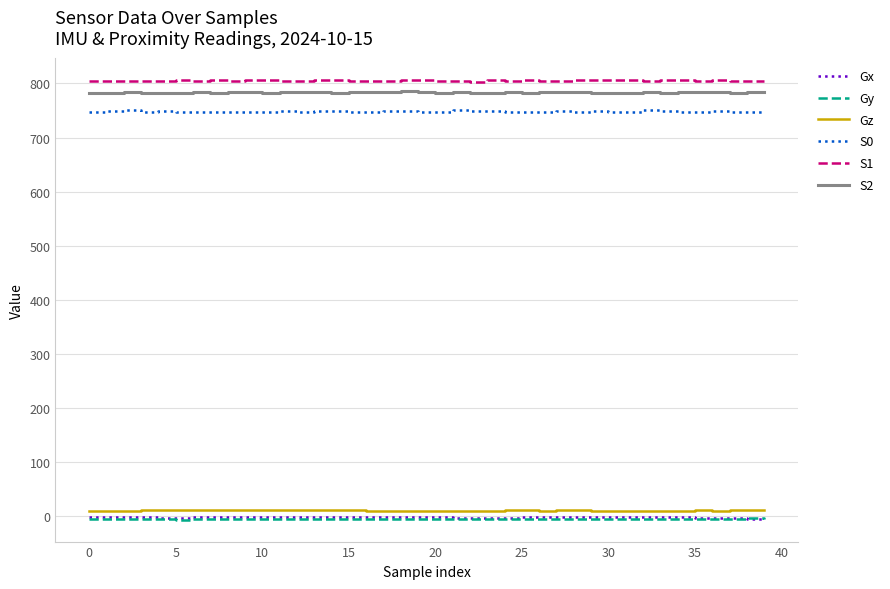

True or false: Gy and Gz intersect in this chart.

False